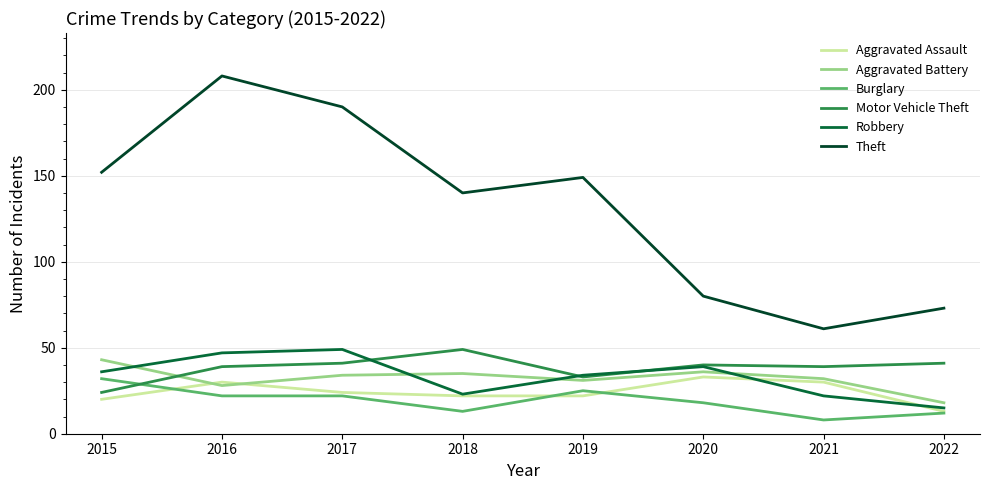

Which series has the largest total across all categories?

Theft